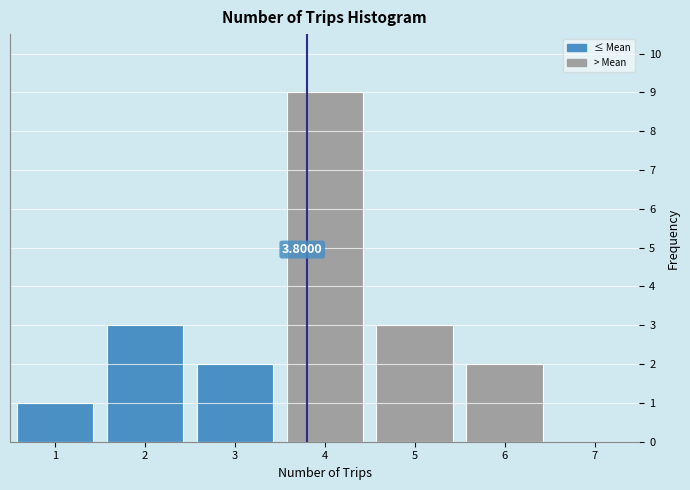

Over which range of the x-axis is the bar tallest?

3.5 to 4.5